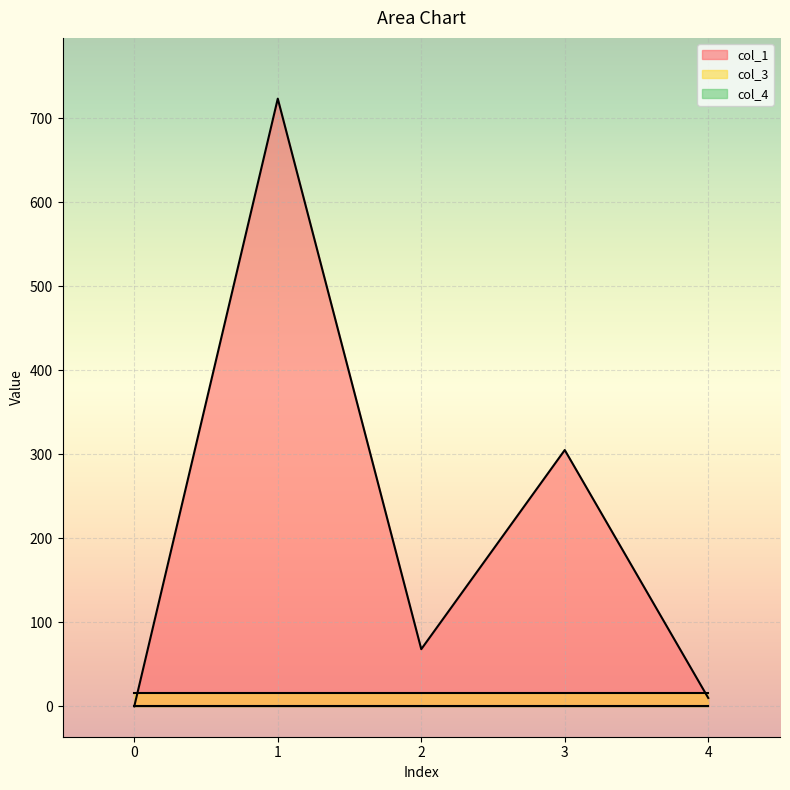

List the series in order of their peak value, lowest first.

col_4, col_3, col_1